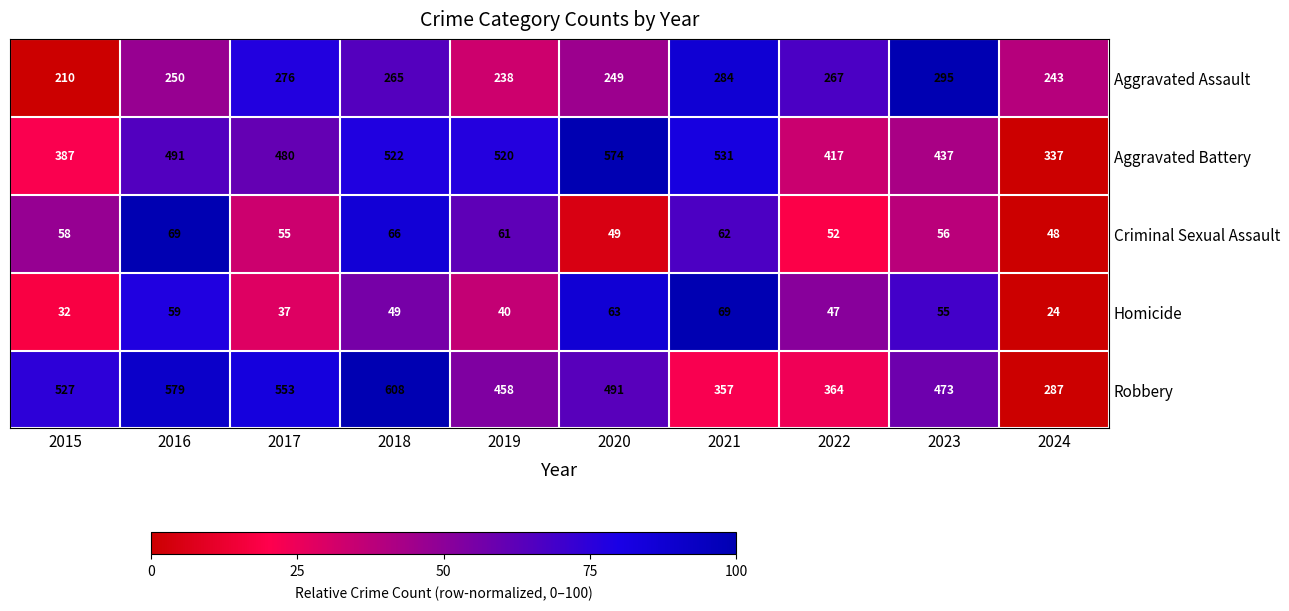

Where is Aggravated Assault nearest to the value 252?

2016